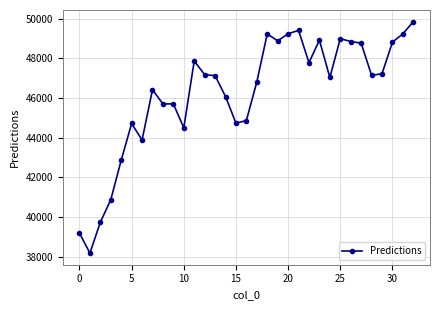

What is the value of the 30th point from the left?

47215.8